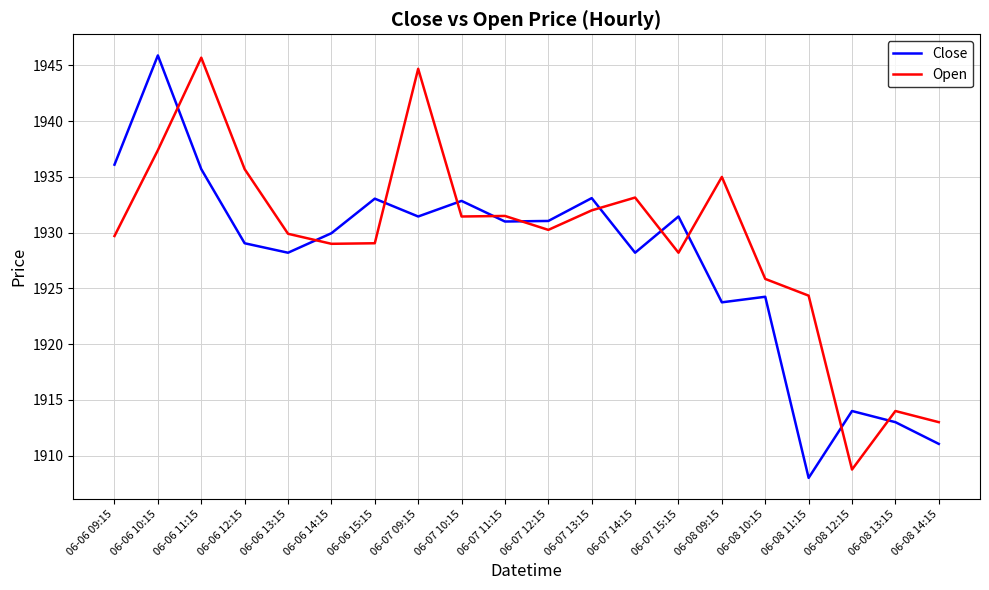

True or false: Close has more than 2 interior local peaks.

True